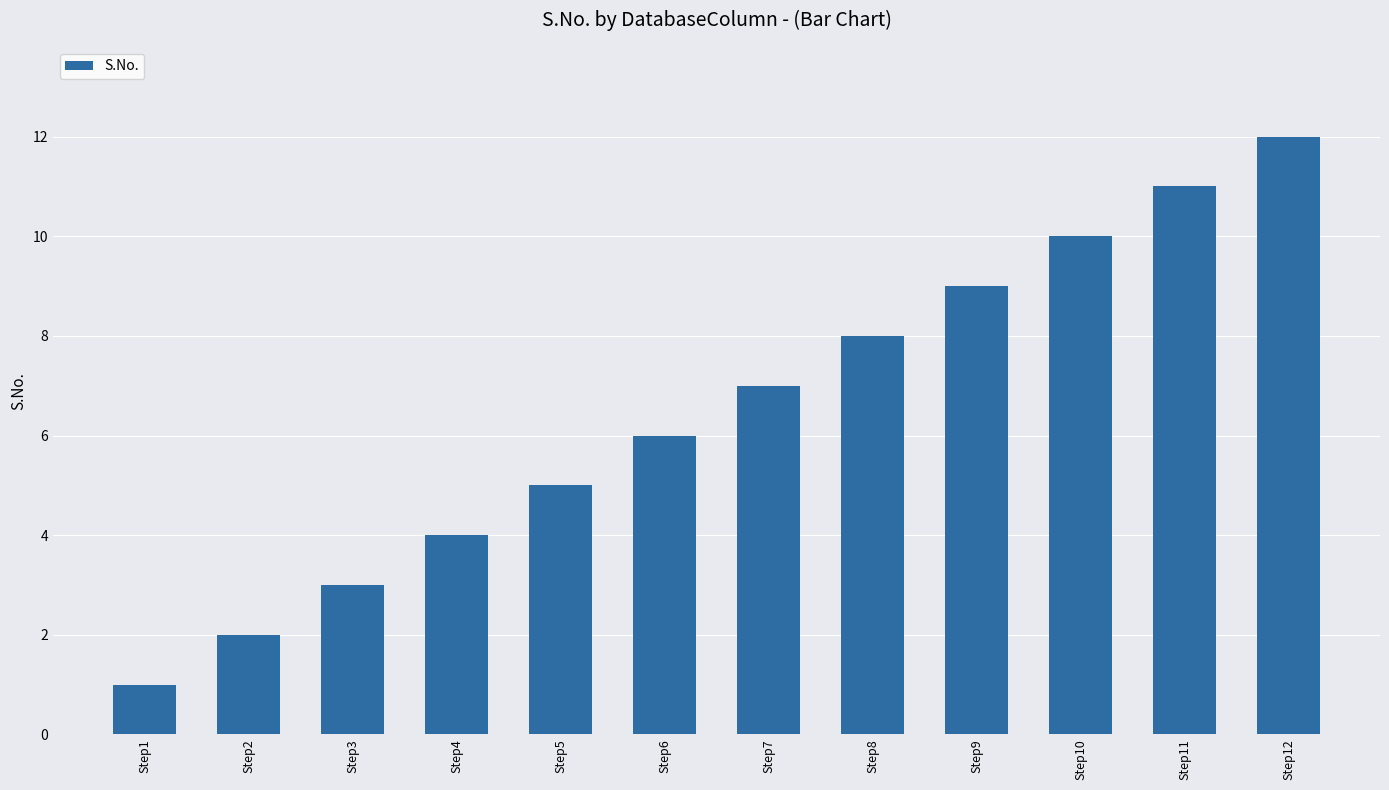

Does the chart contain stacked bars?

No